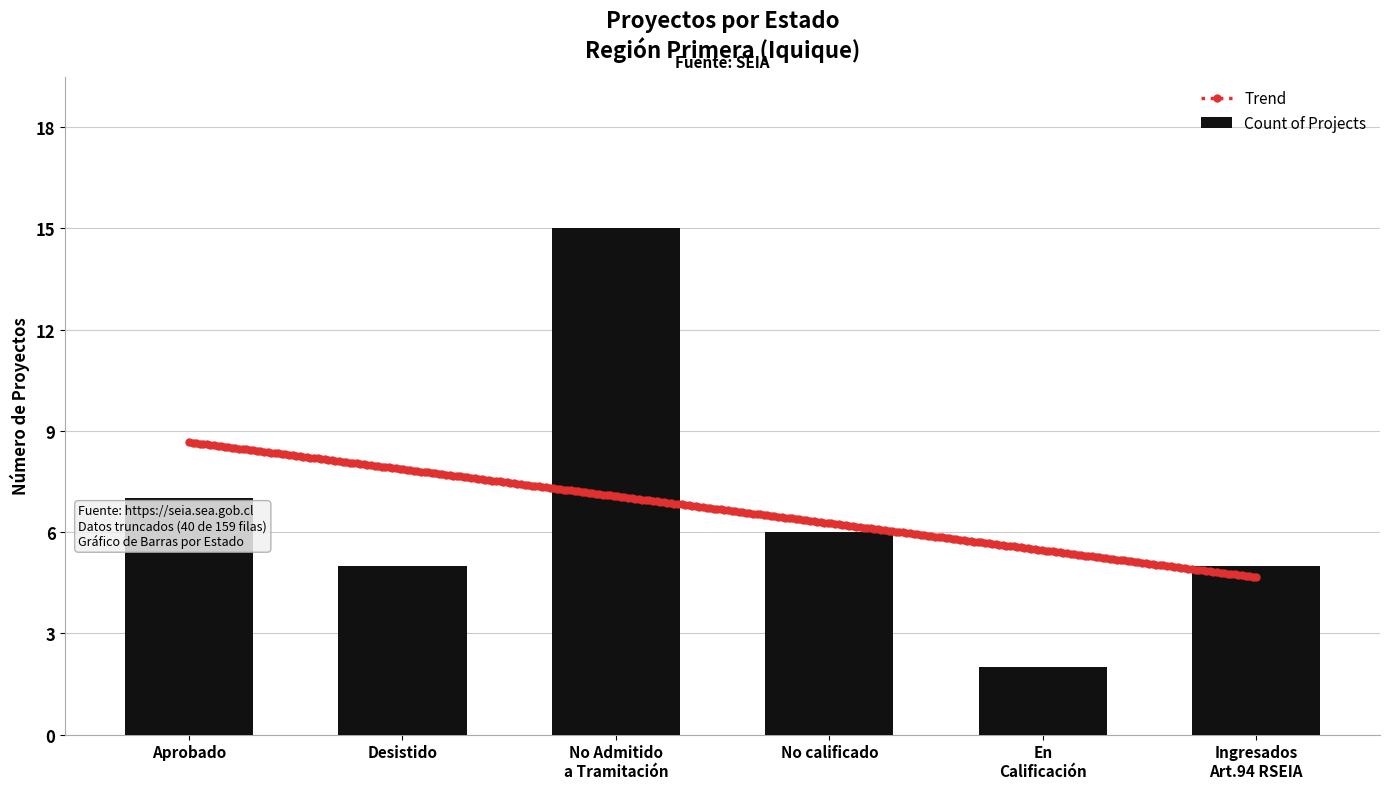

How many data points does each series have?

6